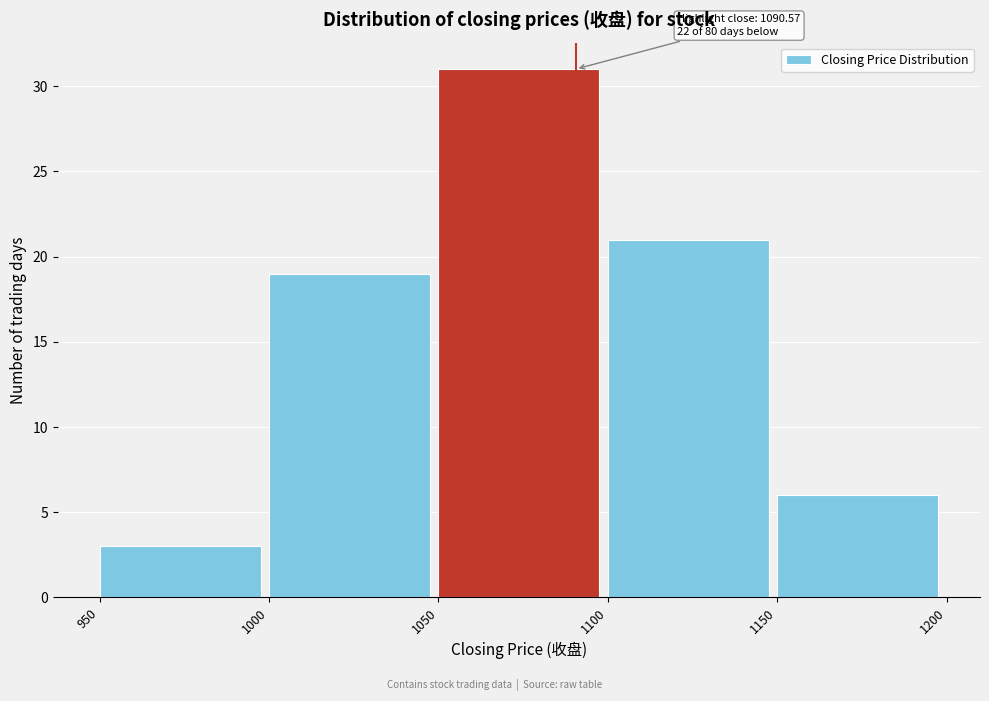

Which range on the x-axis has the tallest bar?

1050 to 1100